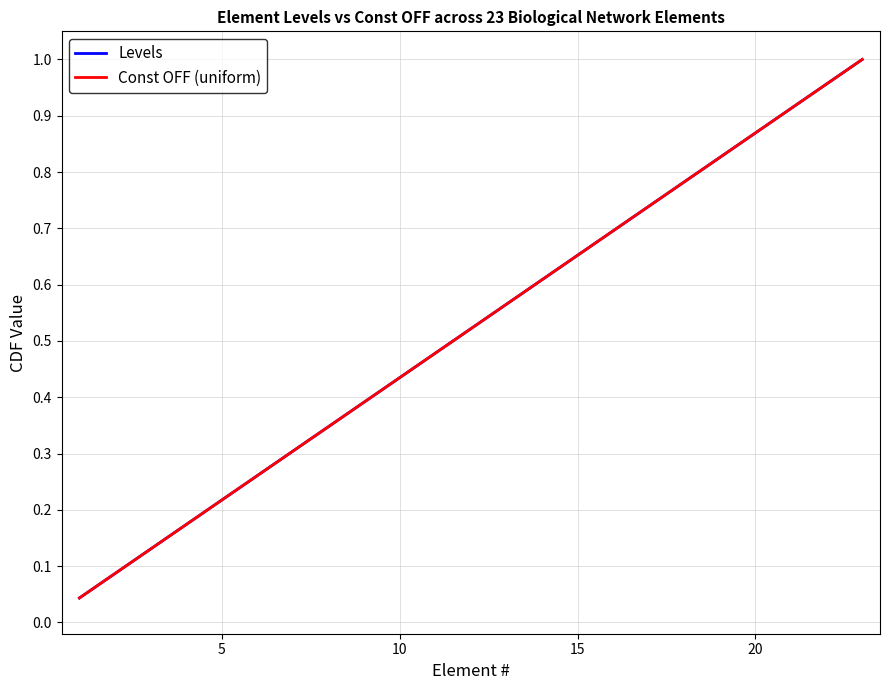

Does the chart display data point markers on the line(s)?

No